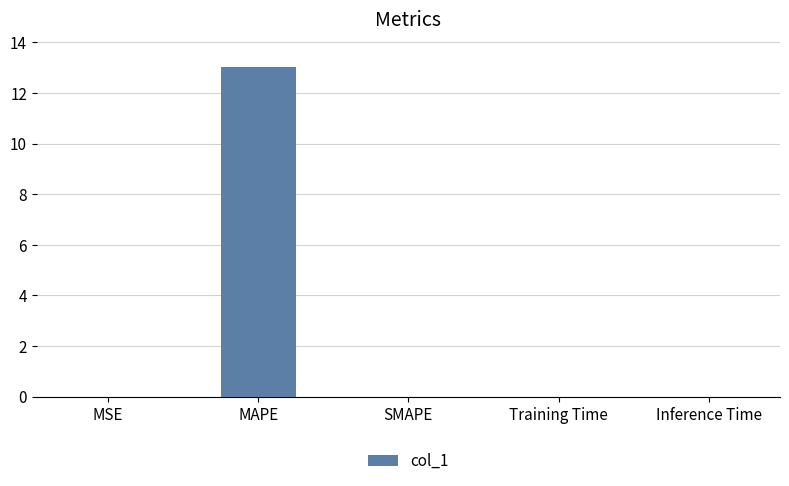

How many distinct data groups are displayed?

1